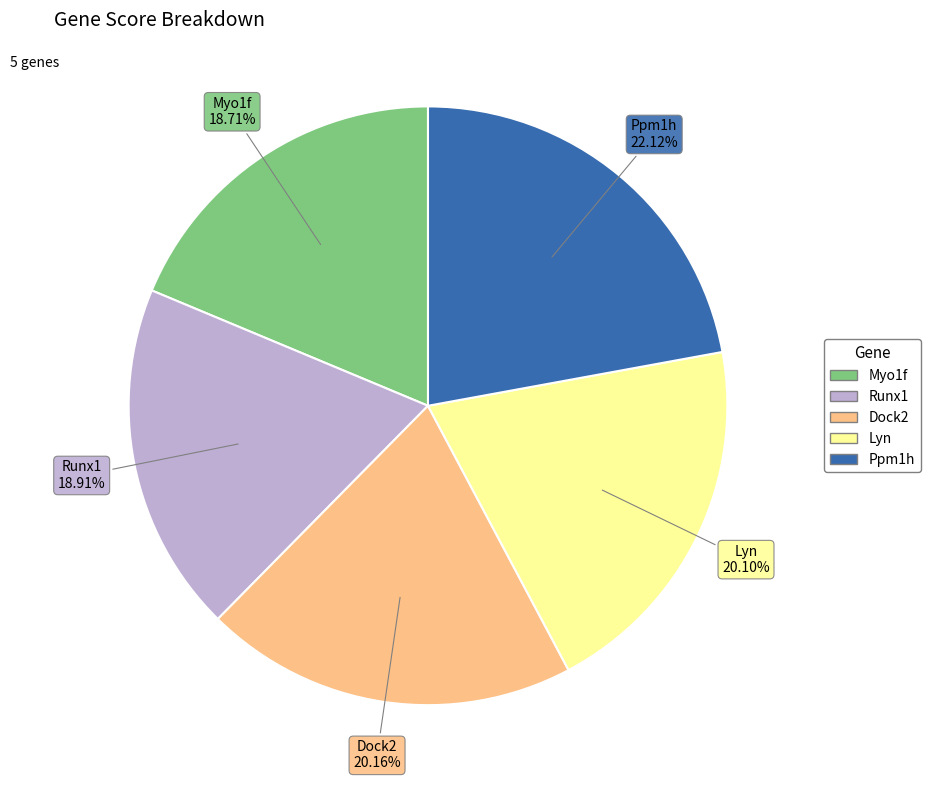

How many segments does this pie chart have?

5